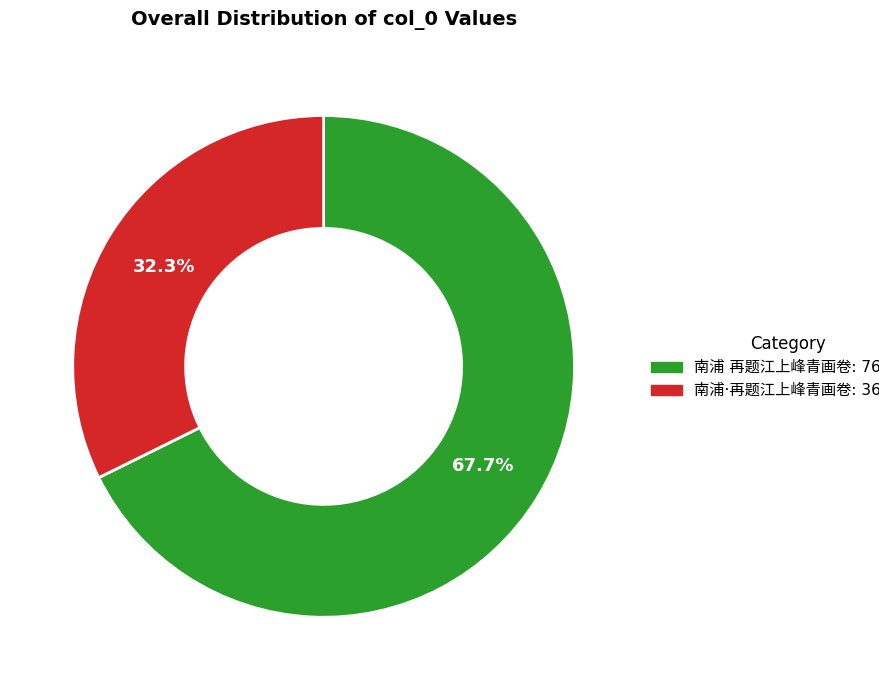

Count the number of slices in the pie.

2